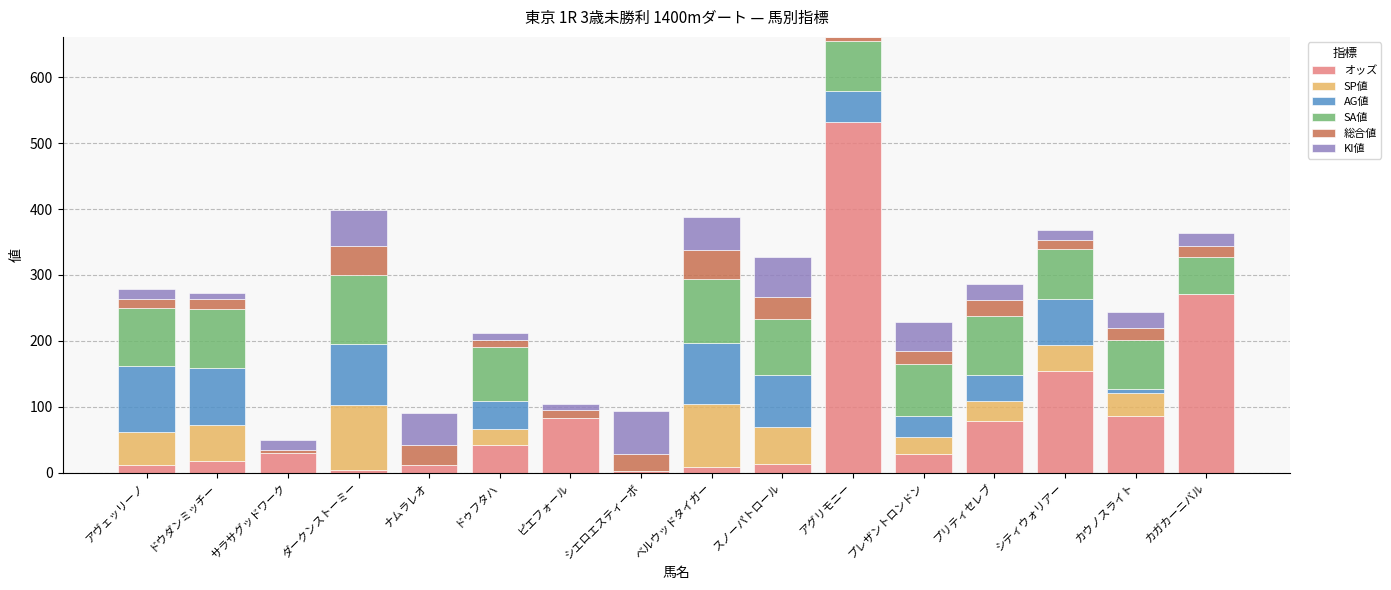

At which category is the sum across all series the highest?

アグリモニー